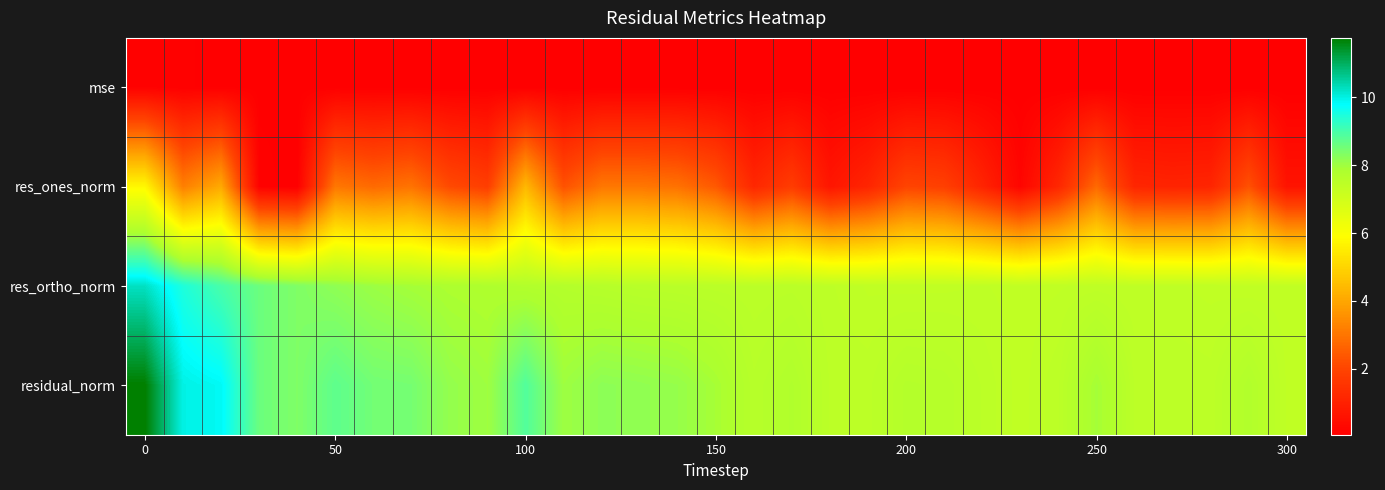

Reading right to left, list all the values displayed in this chart.

mse: 0.1	0.1	0.1	0.1	0.1	0.1	0.1	0.1	0.1	0.1	0.1	0.1	0.1	0.1	0.1	0.1	0.1	0.1	0.1	0.1	0.1	0.1	0.1	0.1	0.1	0.1	0.1	0.1	0.1	0.1	0.1
res_ones_norm: 0.6	2.3	1.1	1.1	1.1	2.8	1.2	0.2	1.1	1.9	2.0	1.1	0.7	1.8	1.2	2.4	2.9	3.0	3.0	2.3	4.4	1.8	2.1	3.0	2.8	3.0	0.1	0.1	4.1	3.2	5.8
res_ortho_norm: 7.4	7.4	7.4	7.4	7.4	7.4	7.4	7.4	7.4	7.4	7.4	7.4	7.5	7.5	7.5	7.5	7.6	7.6	7.6	7.7	7.7	7.8	7.8	7.9	8.0	8.2	8.4	8.6	9.0	9.5	10.2
residual_norm: 7.4	7.7	7.5	7.5	7.5	7.9	7.5	7.4	7.5	7.6	7.7	7.5	7.5	7.7	7.6	7.9	8.1	8.2	8.2	8.0	8.9	8.0	8.1	8.5	8.5	8.7	8.4	8.6	9.9	10.0	11.8